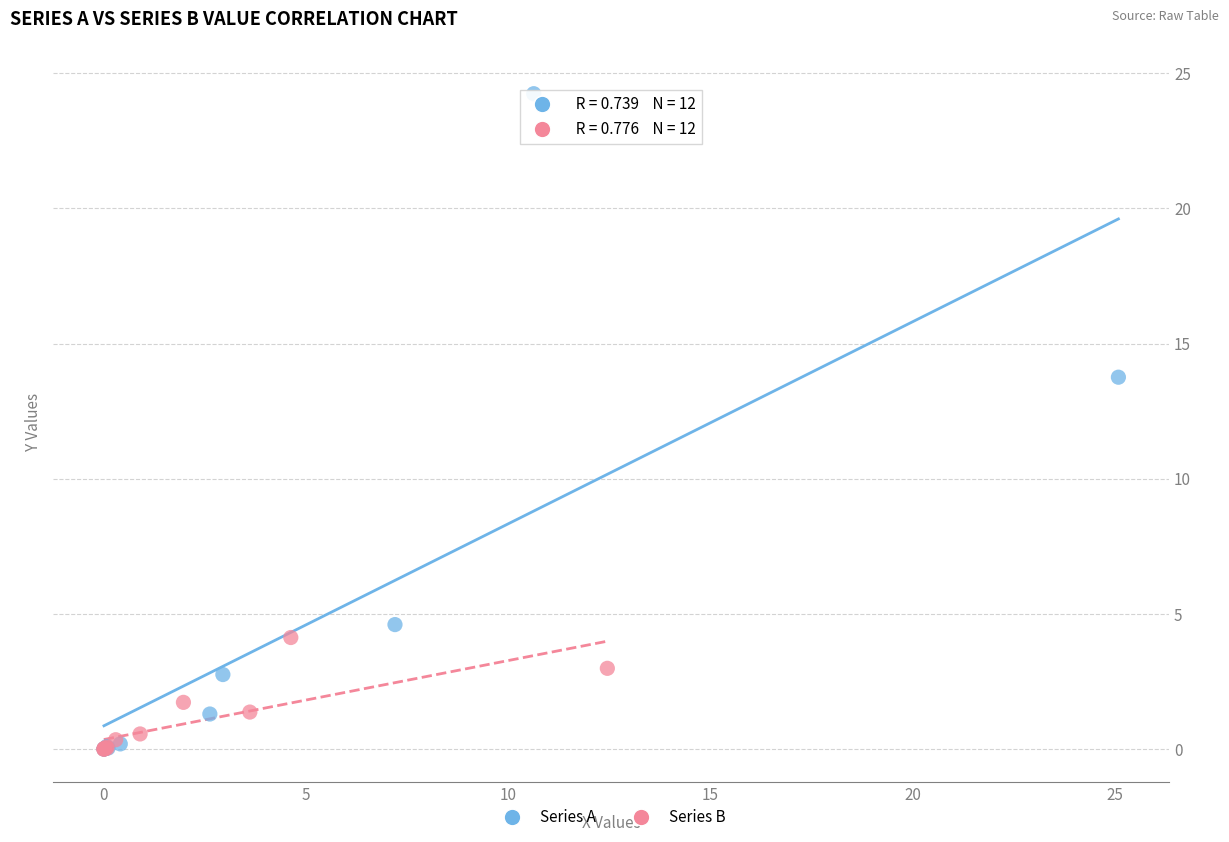

Which series contains the highest Y value?

Series A